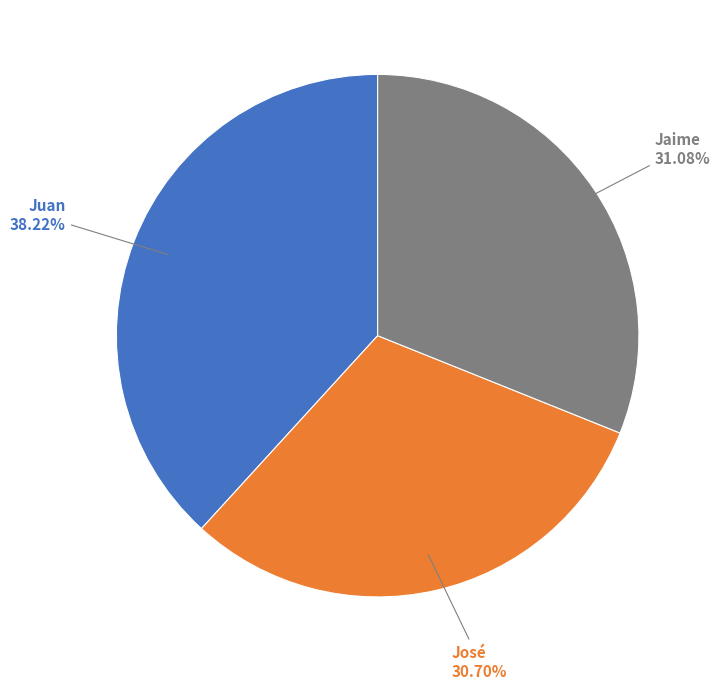

What is the largest slice in the pie chart?

Juan